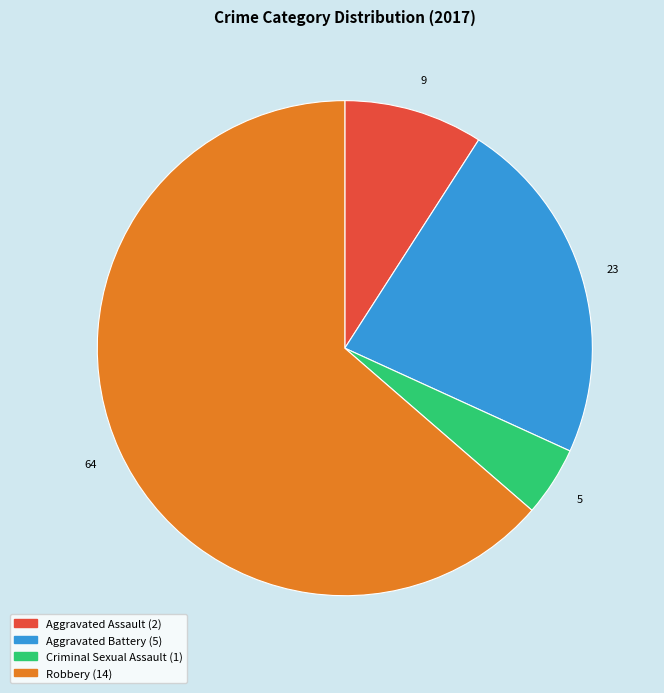

Rank the categories by value from lowest to highest.

Criminal Sexual Assault, Aggravated Assault, Aggravated Battery, Robbery